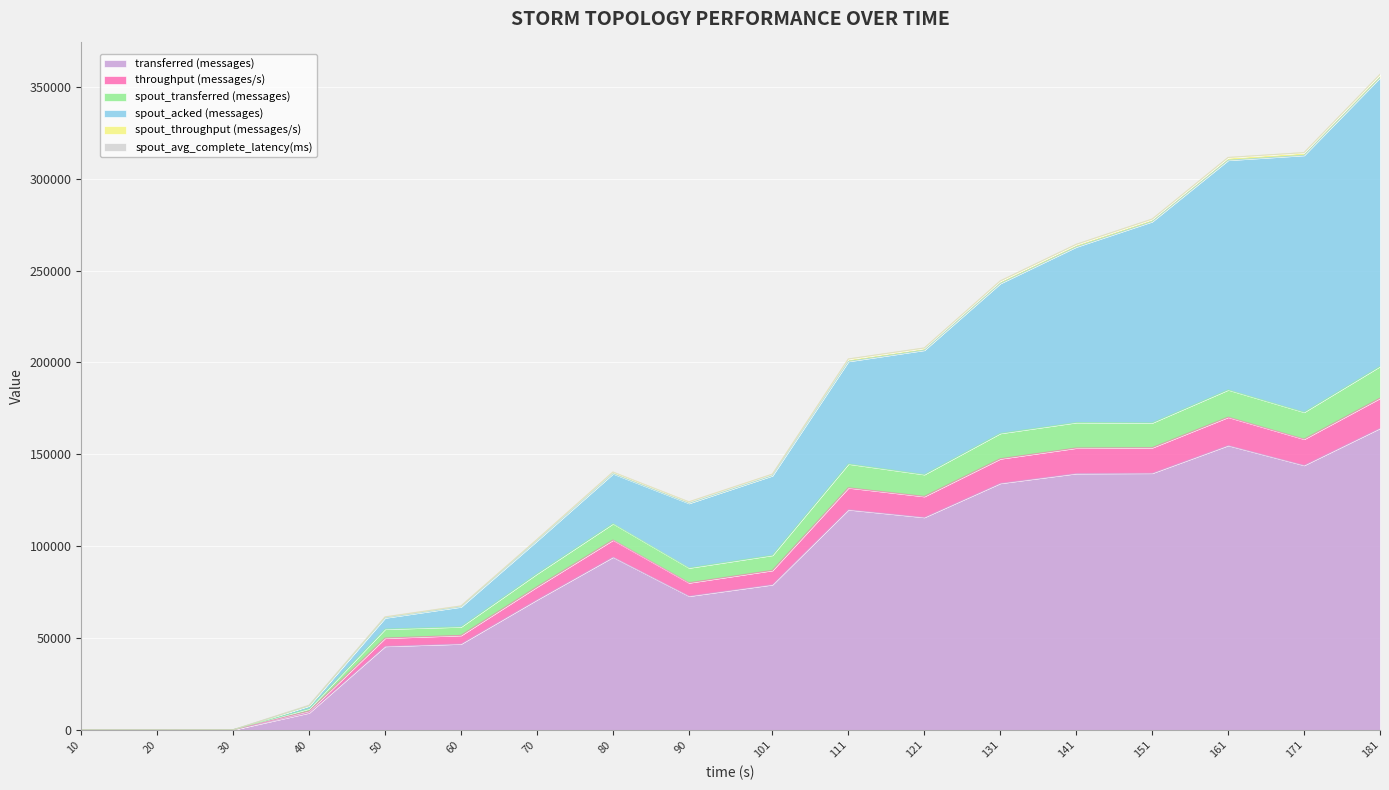

What is the average value of the transferred (messages) series?

85046.7